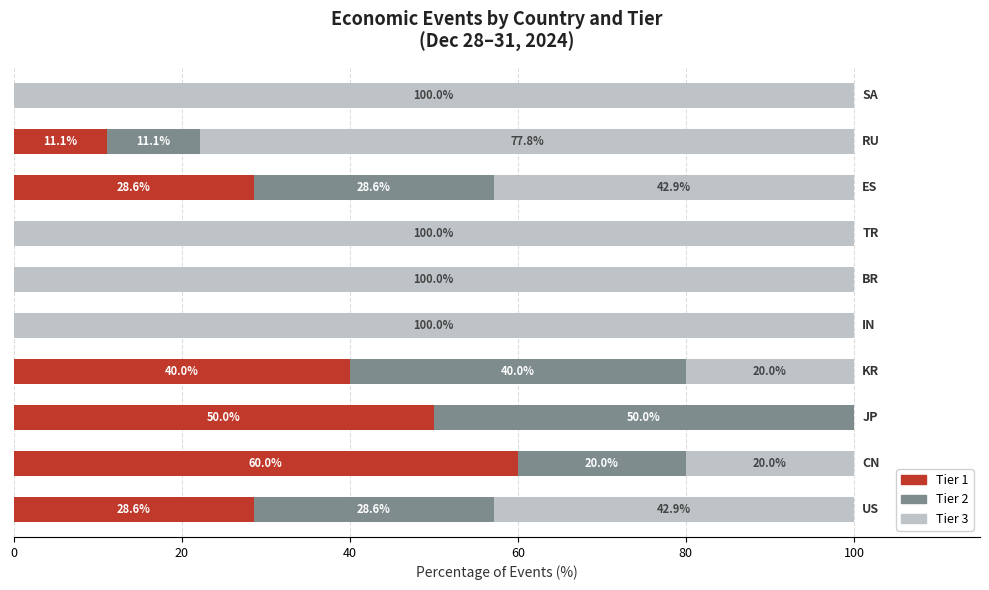

How many Tier 1 values are between 0 and 40?

8